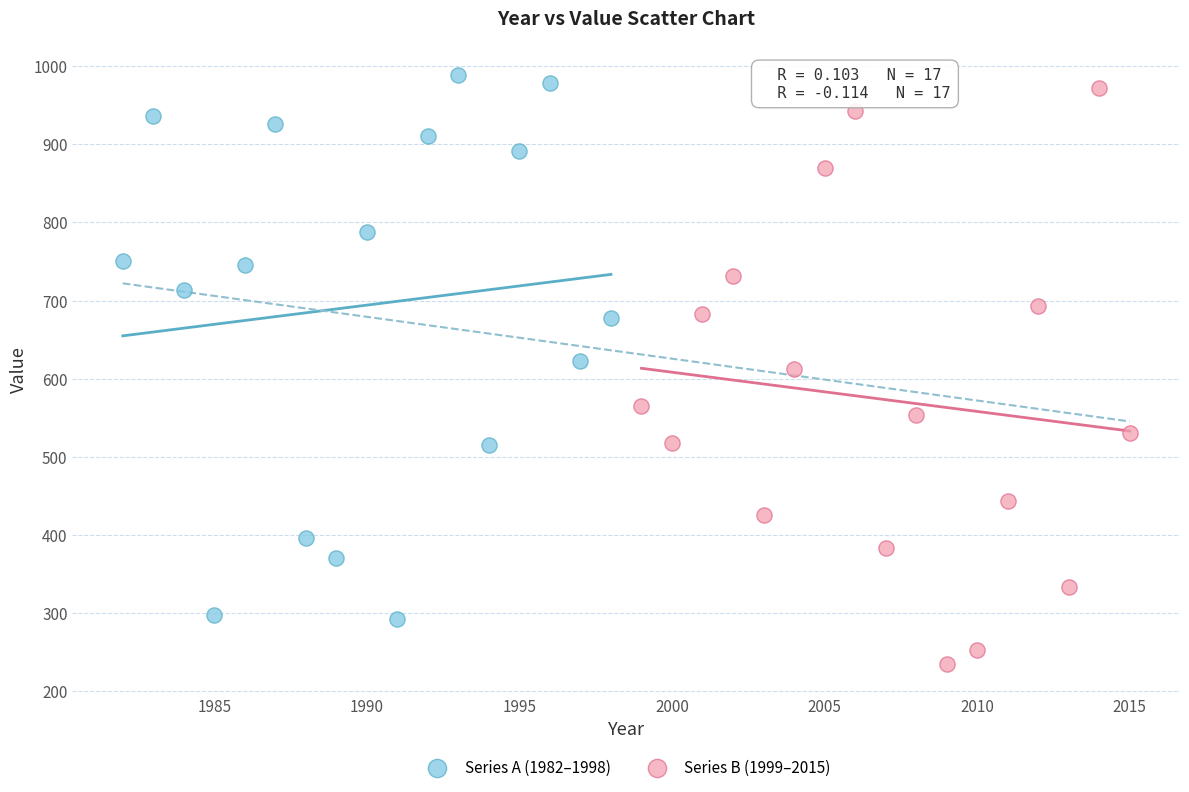

Which series reaches the minimum Y coordinate?

Series B (1999–2015)